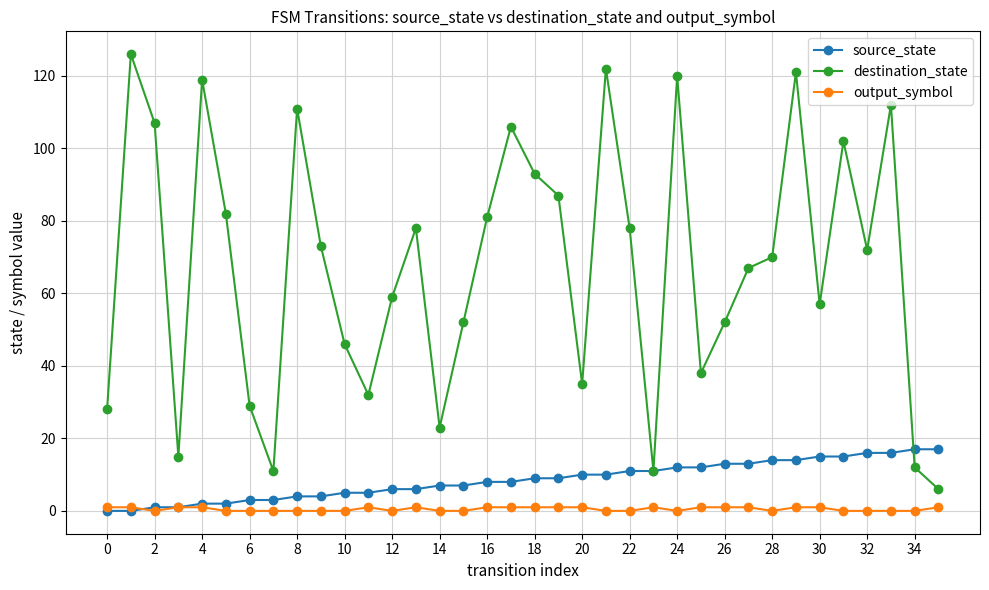

Which series has the largest total across all categories?

destination_state